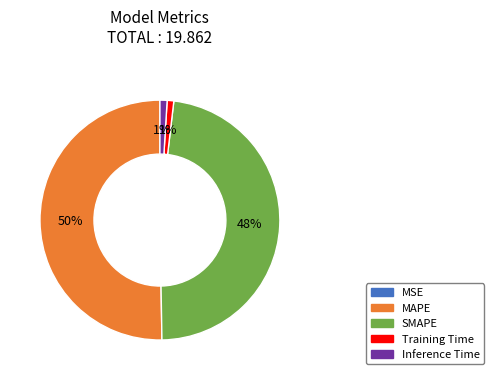

Which has a higher value, SMAPE or Training Time?

SMAPE